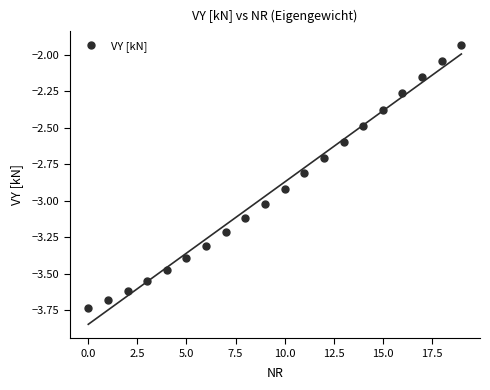

Is this an area chart (filled region under the line)?

No